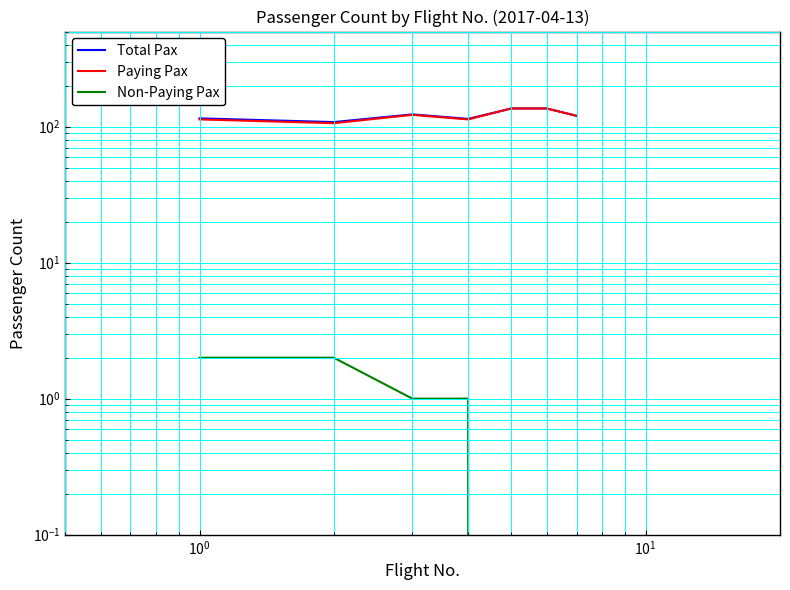

The value of Non-Paying Pax at $\mathdefault{10^{-1}}$ is 3. True or false?

False